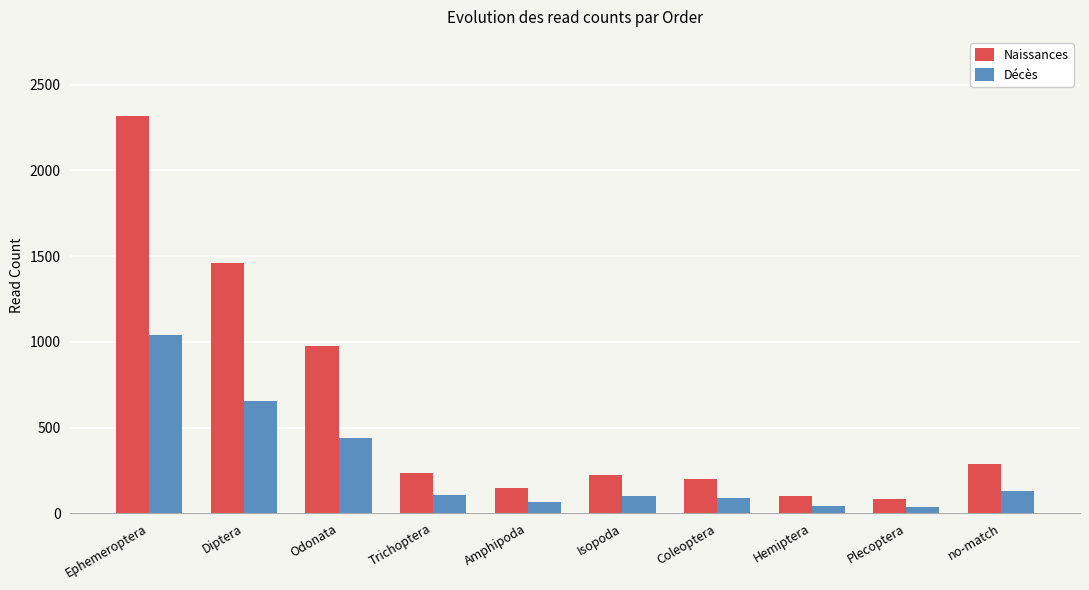

How many data points in Décès are less than 106?

5